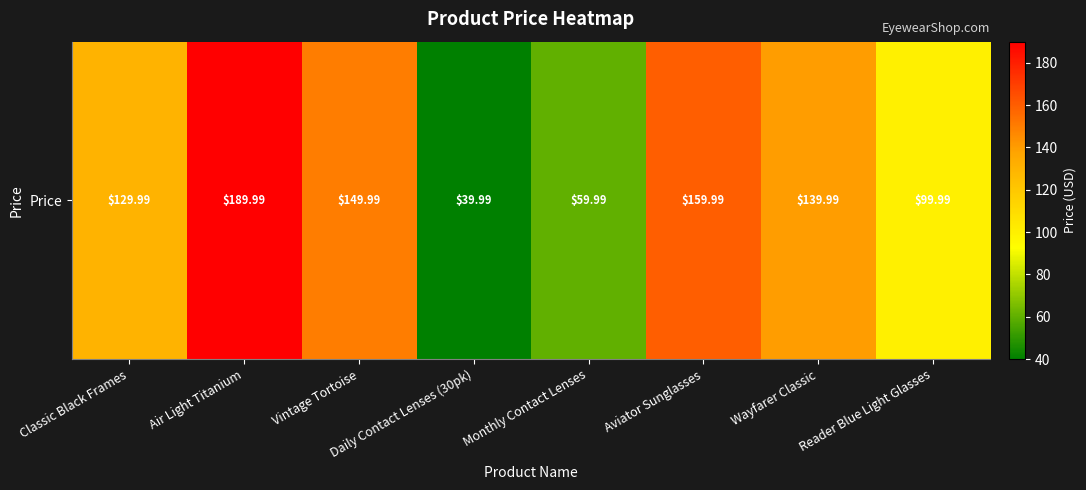

Reading left to right, extract all data points from this chart.

130.0	190.0	150.0	40.0	60.0	160.0	140.0	100.0